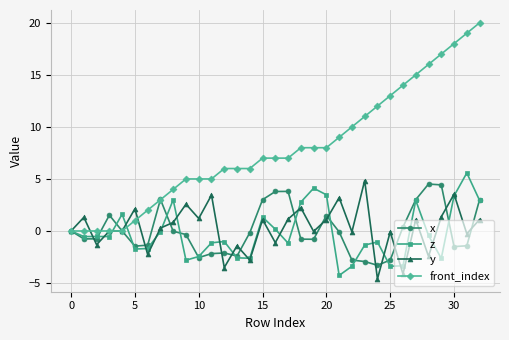

How many data points does each series have?

33